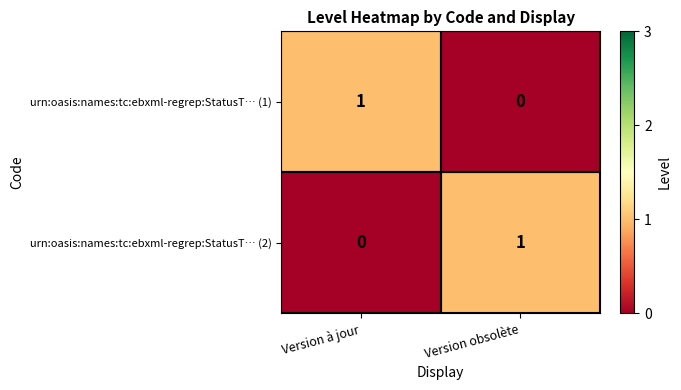

At which label does urn:oasis:names:tc:ebxml-regrep:StatusT… (2) reach its minimum?

Version à jour